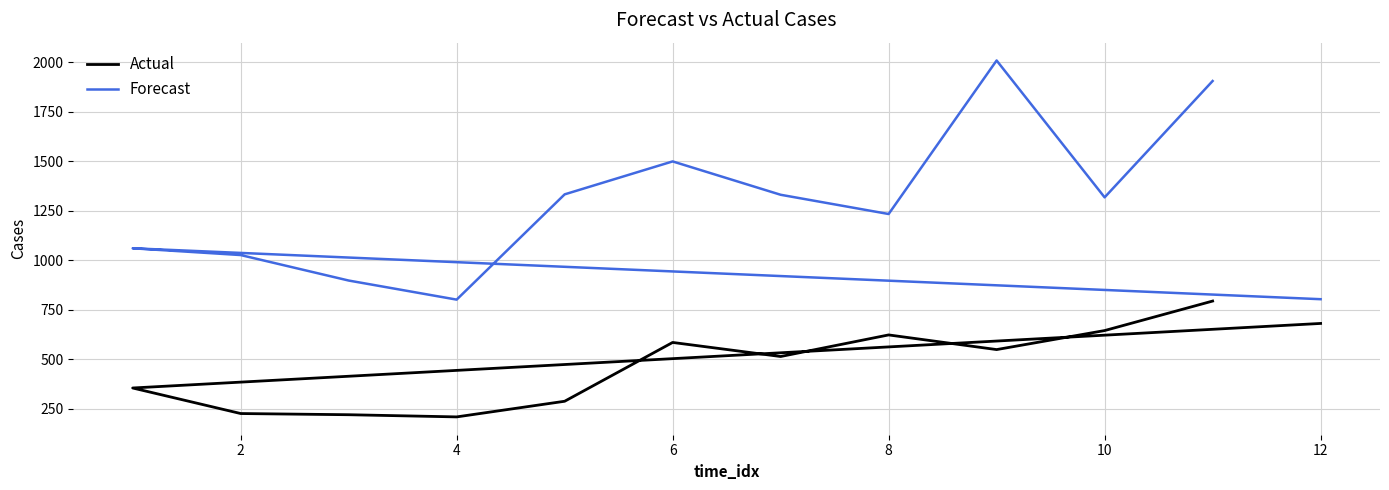

What is the lowest value of the Forecast series?

800.3